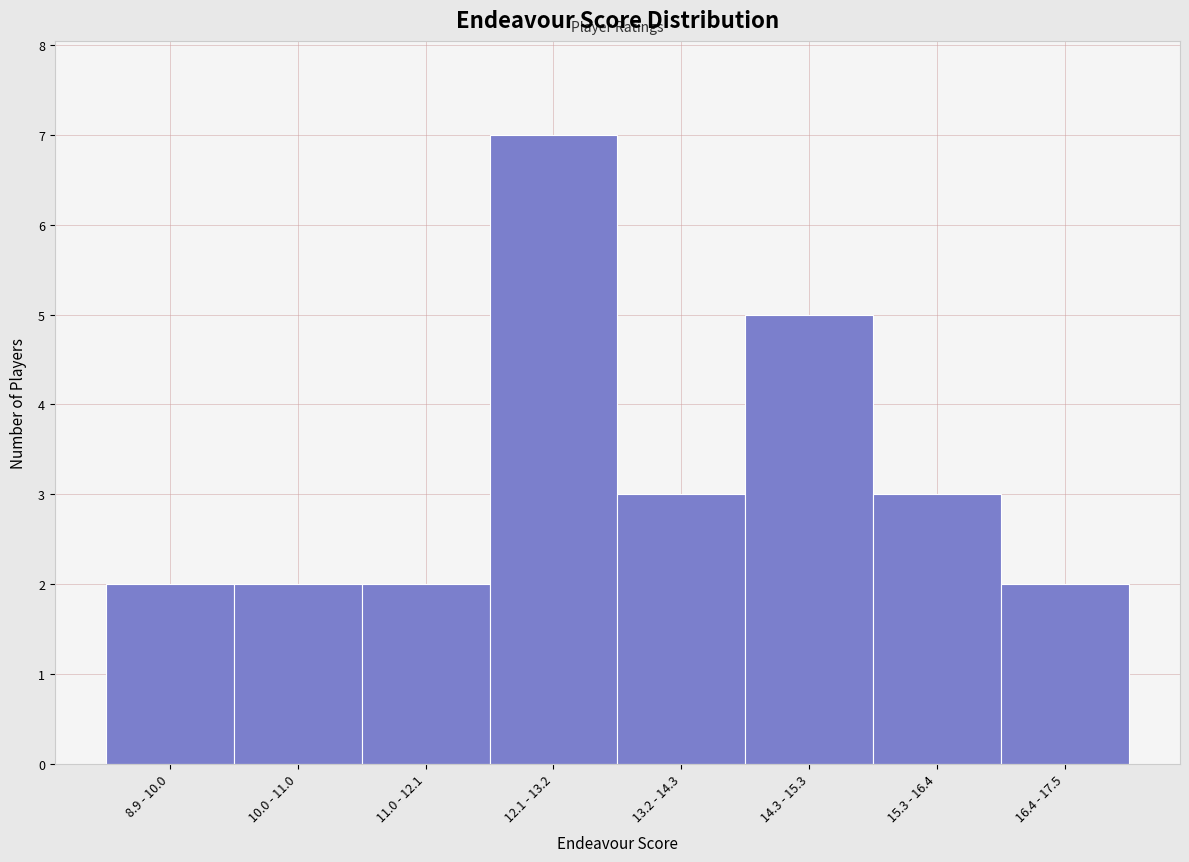

Reading left to right, transcribe all the data shown in this chart.

2	2	2	7	3	5	3	2